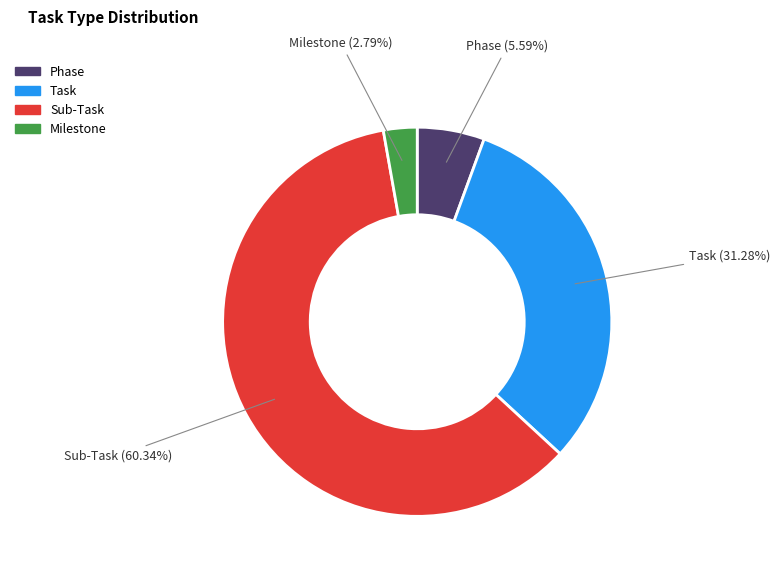

How much of the chart is everything except Task?

68.7%